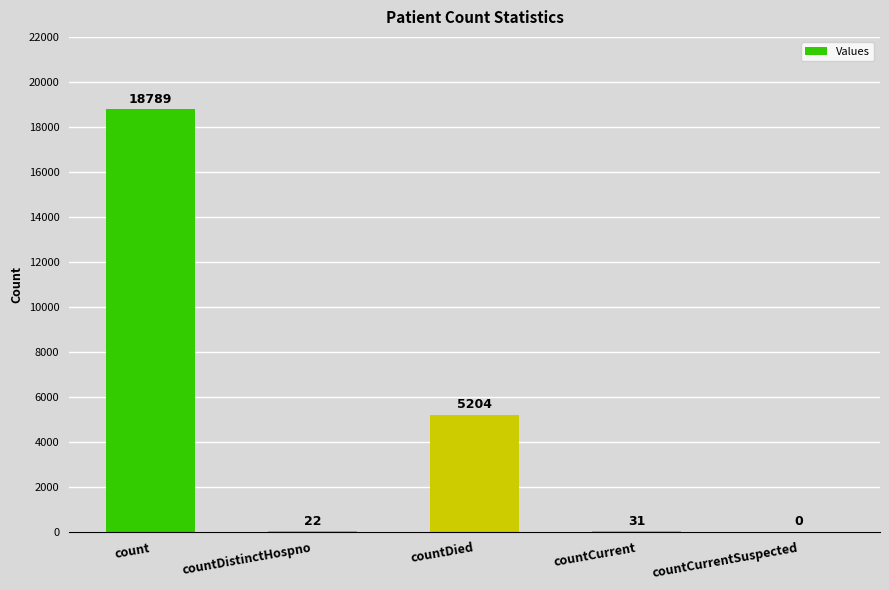

Is it true that the value at countDied is 5204?

True